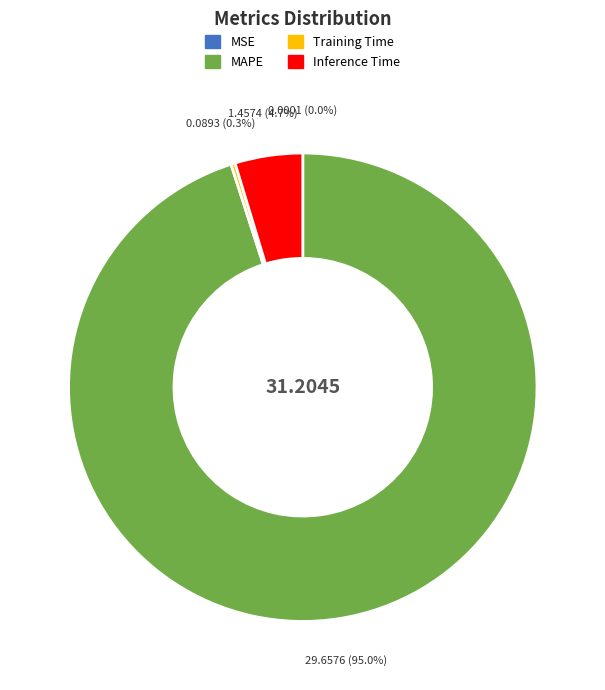

Combined, do Training Time and Inference Time account for over 50%?

No